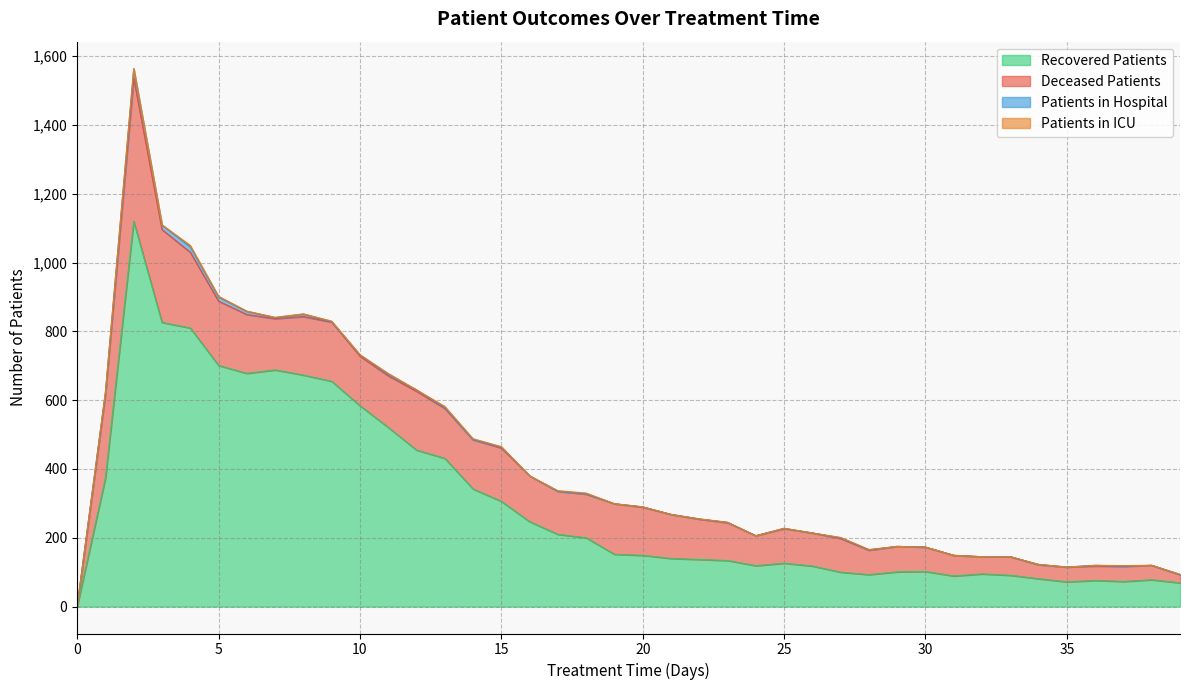

At which category is the sum across all series the highest?

2